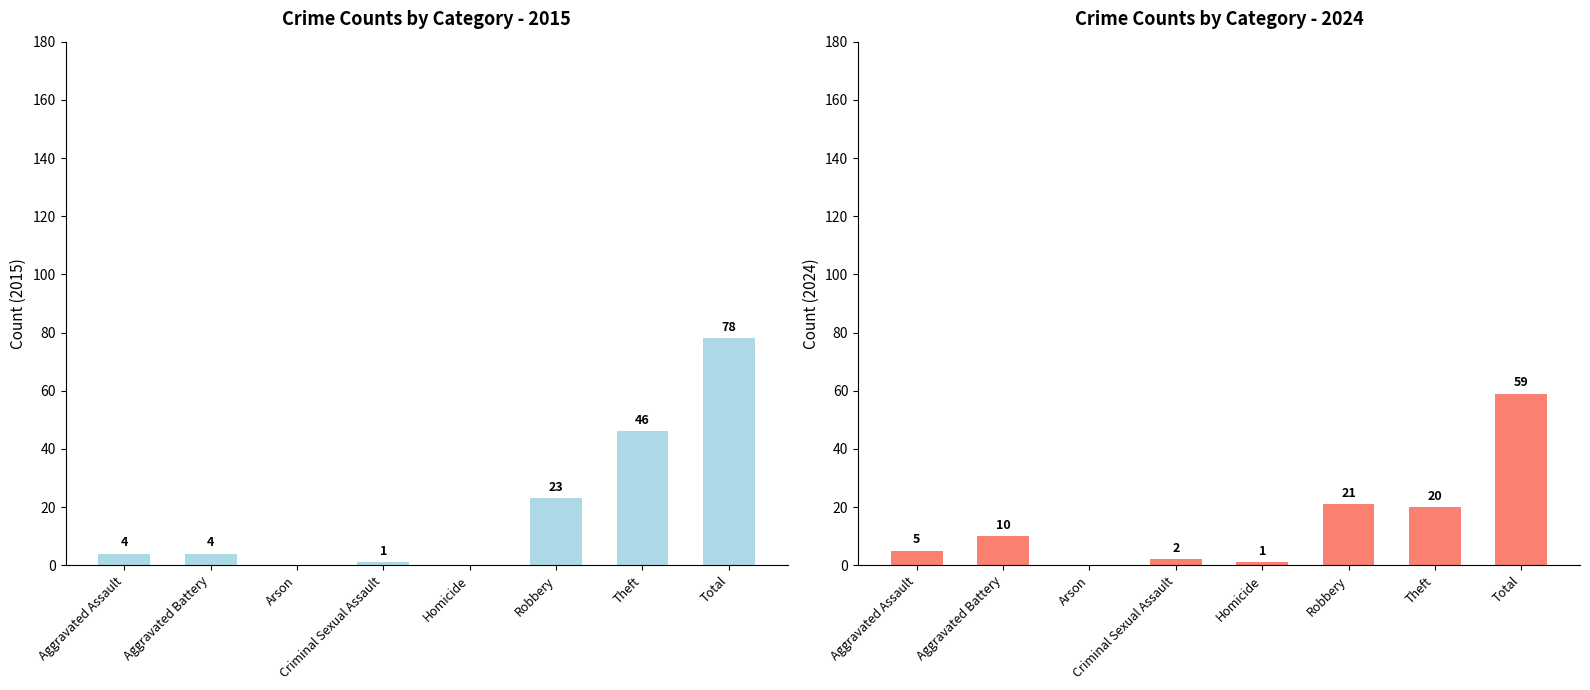

What is the label of the 3rd bar from the right?

Robbery